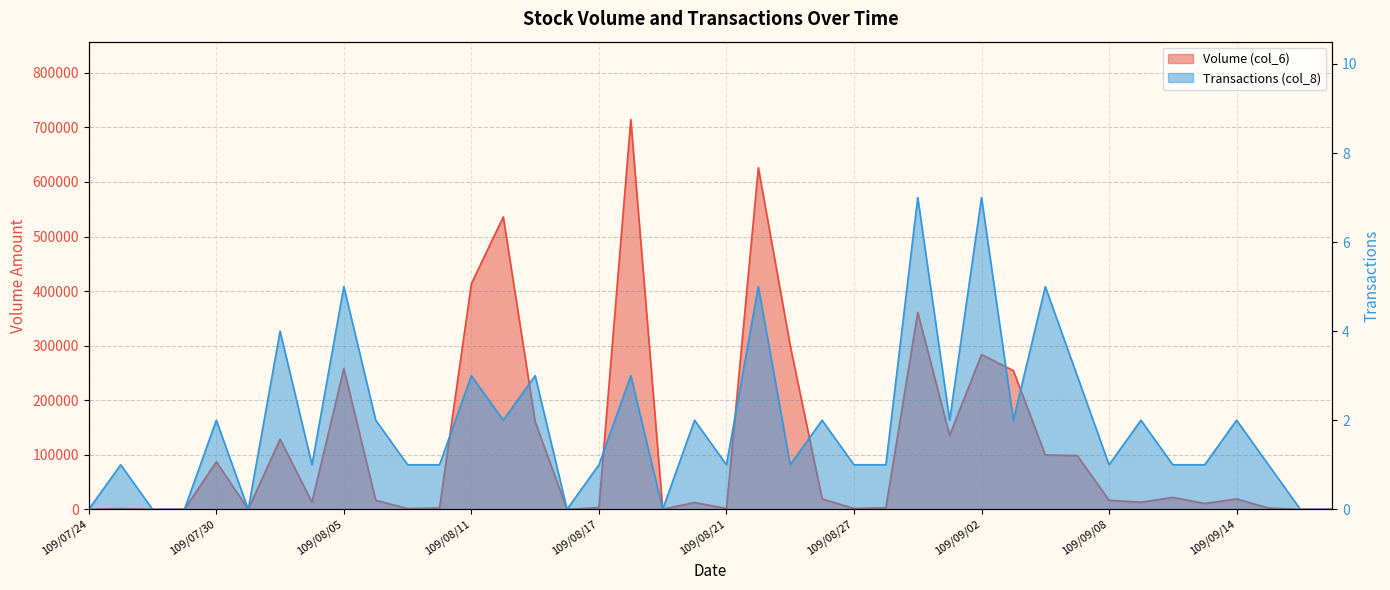

Rank the series by their maximum value, from lowest to highest.

Transactions (col_8), Volume (col_6)